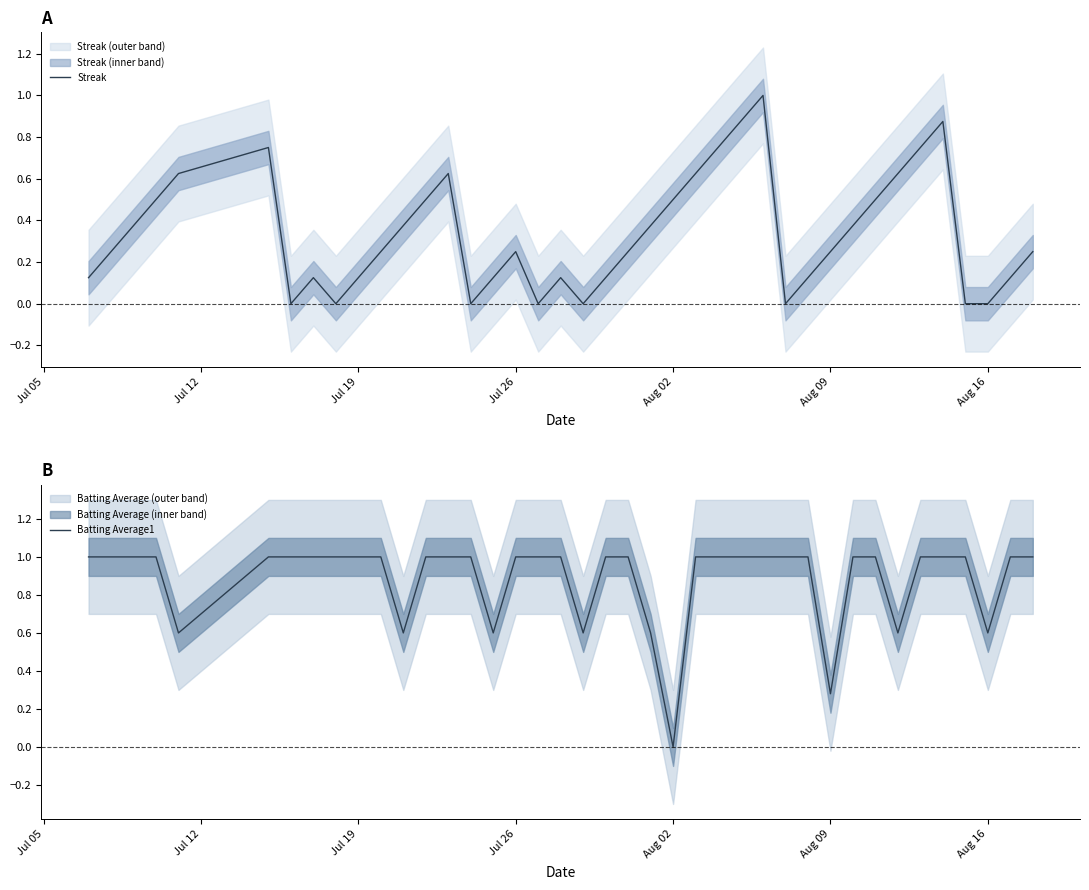

Is it true that Streak equals 0.2 at 20?

False